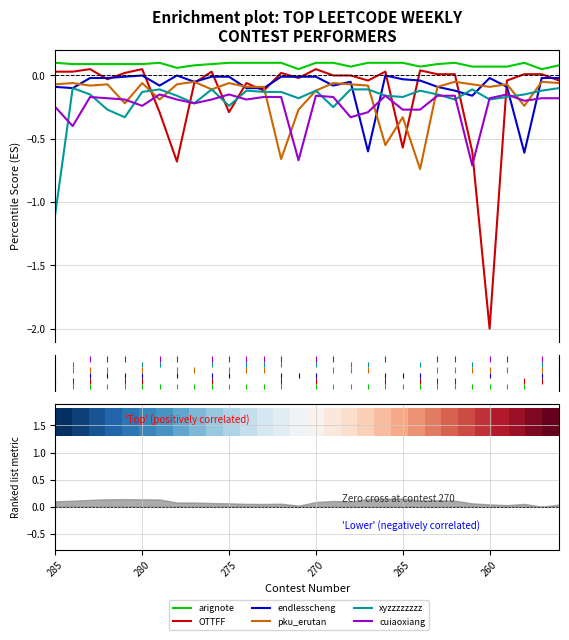

How many interior local peaks does the pku_erutan series have?

10